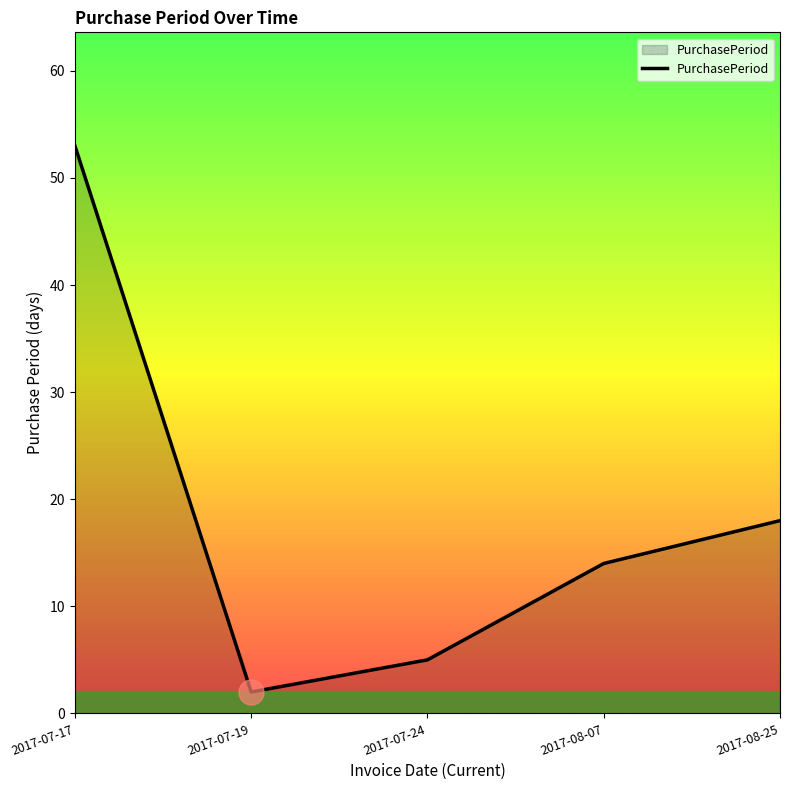

Reading right to left, extract all data points from this chart.

2017-08-25=18	2017-08-07=14	2017-07-24=5	2017-07-19=2	2017-07-17=53